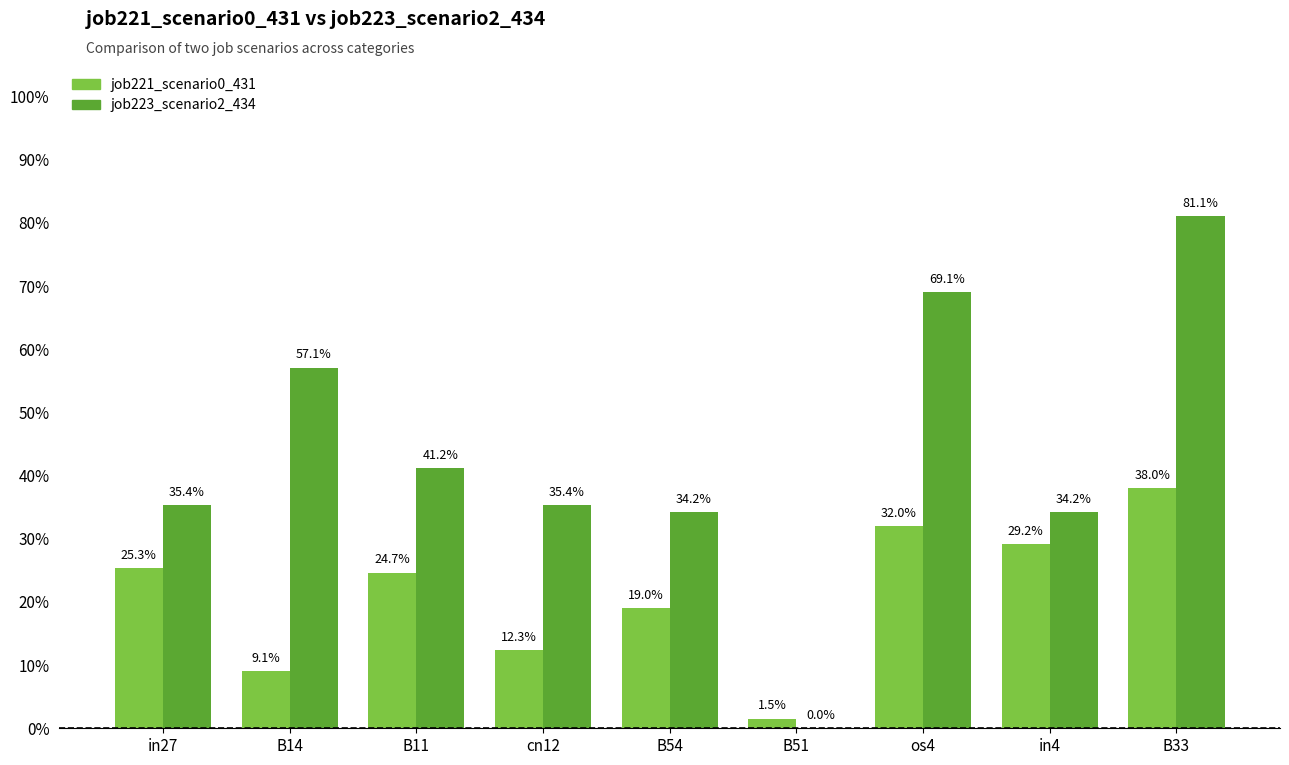

Which series has the largest total across all categories?

job223_scenario2_434